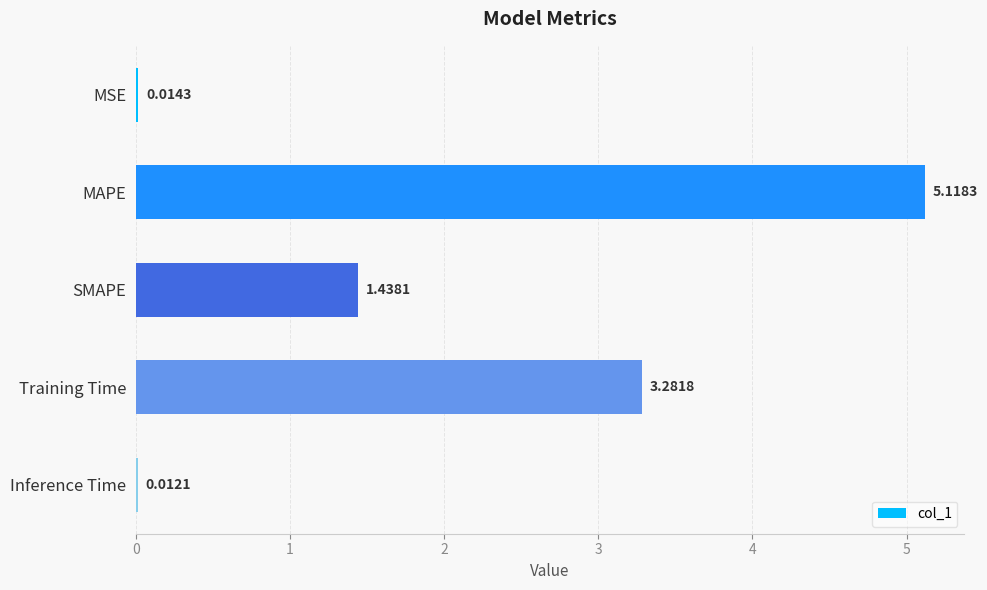

What is the sum of the values at MAPE and Training Time?

8.4